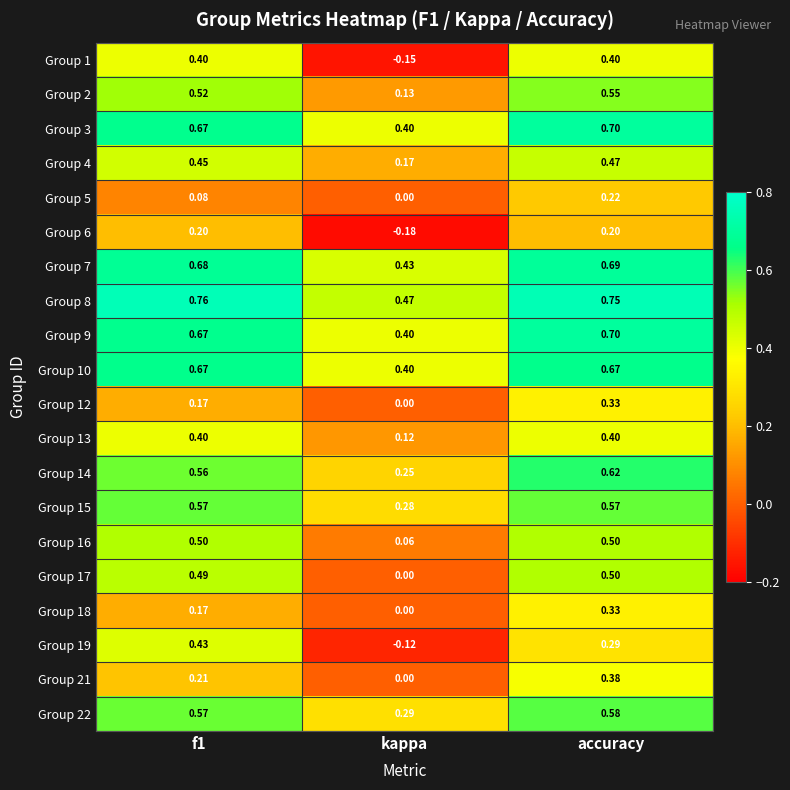

Which label corresponds to the smallest value in the chart?

kappa